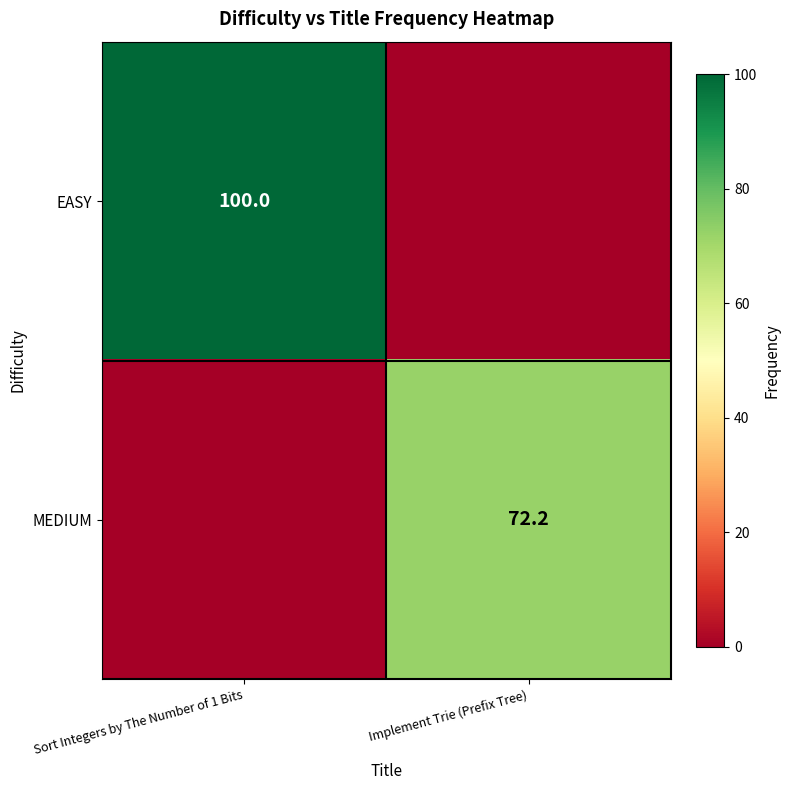

Is it true that EASY equals 41.8 at Sort Integers by The Number of 1 Bits?

False